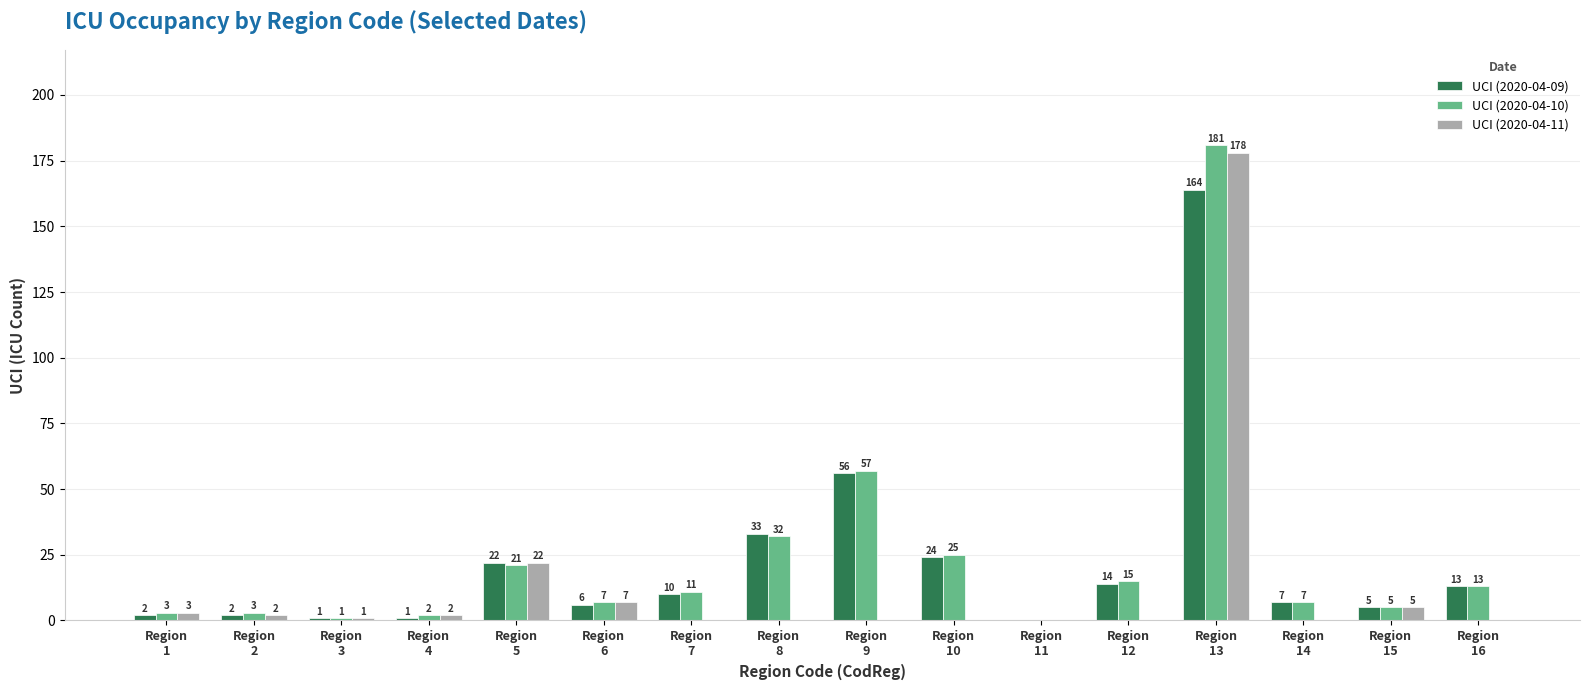

What is the maximum value for UCI (2020-04-09)?

164